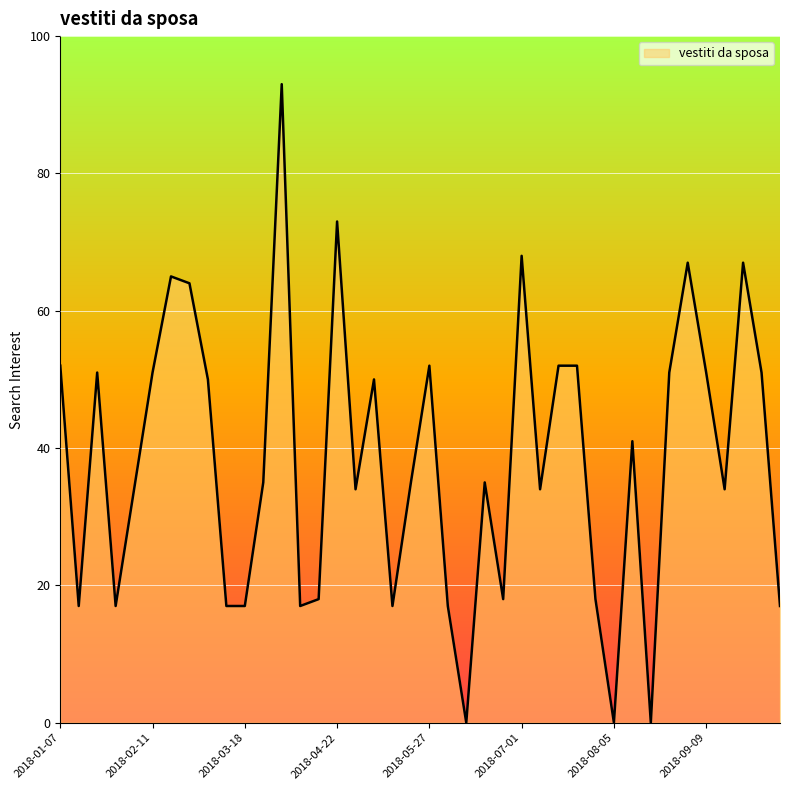

What is the difference between the maximum and minimum values?

93